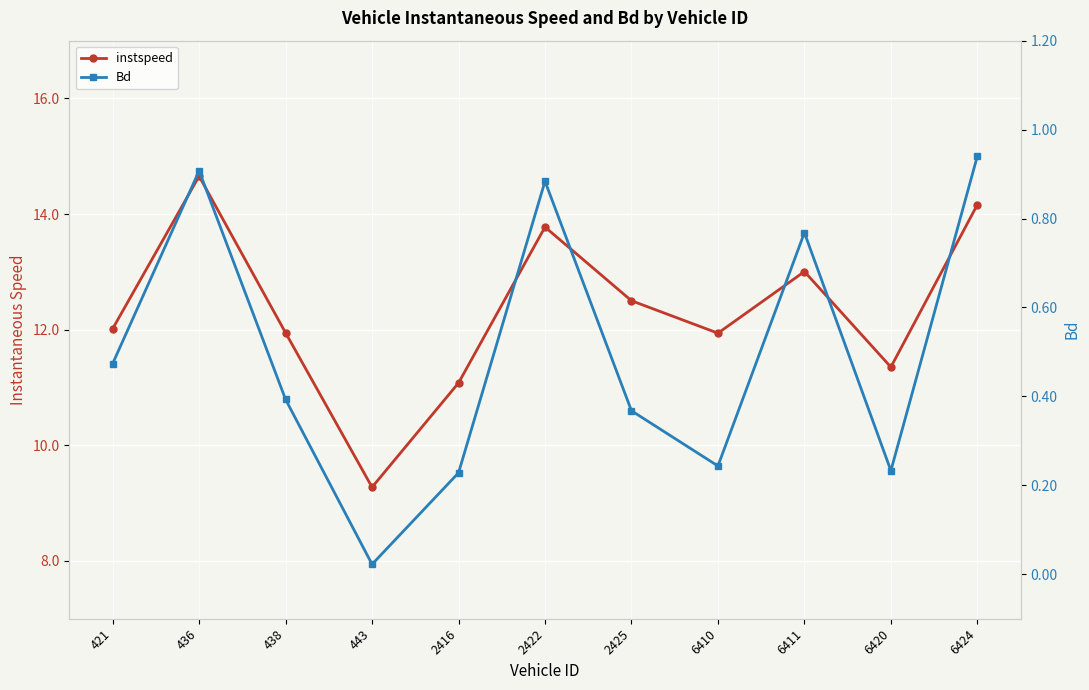

Which category has the lowest value across all series?

443